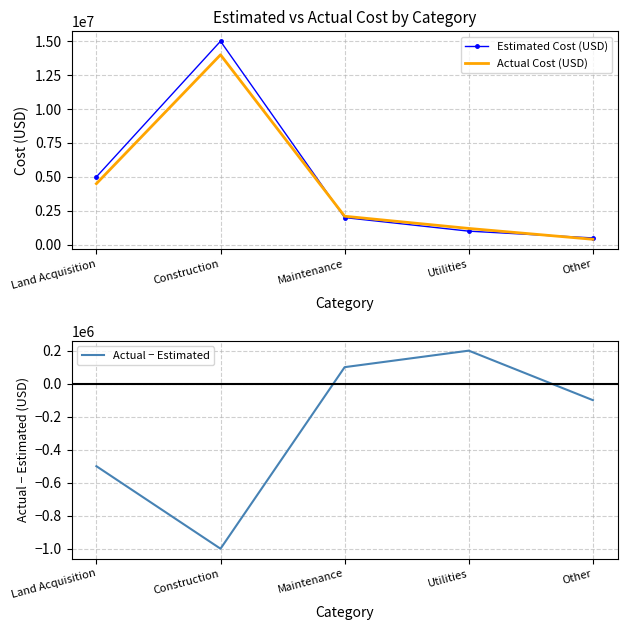

What position from the left is Construction?

2